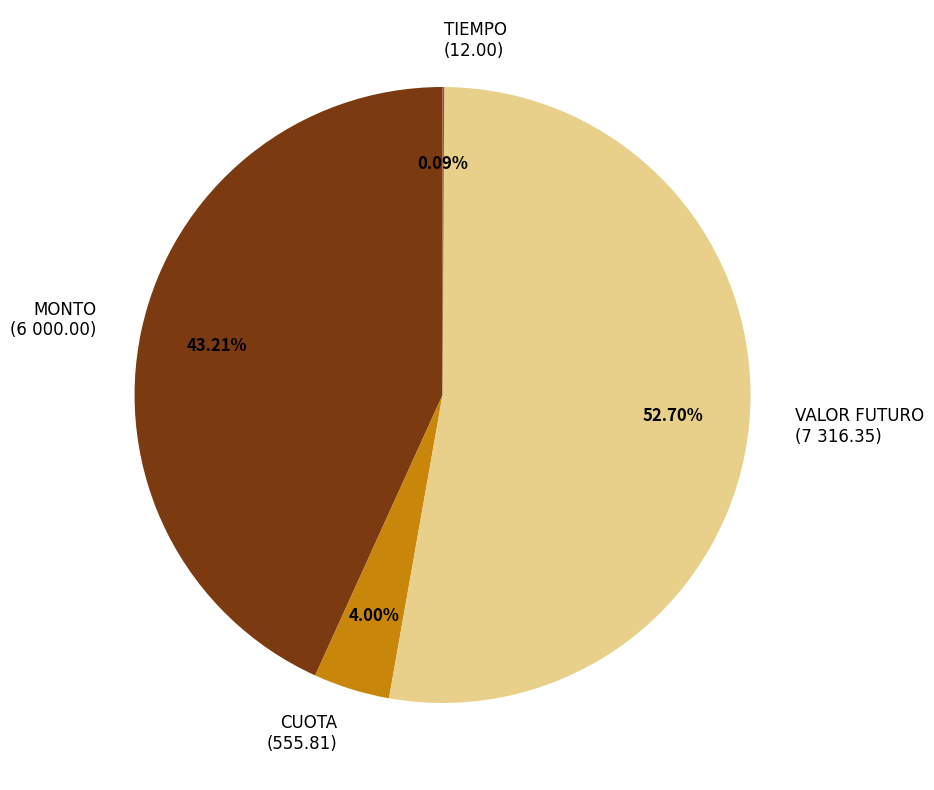

To the nearest percent, what is the difference between the largest and smallest slice percentages?

53%